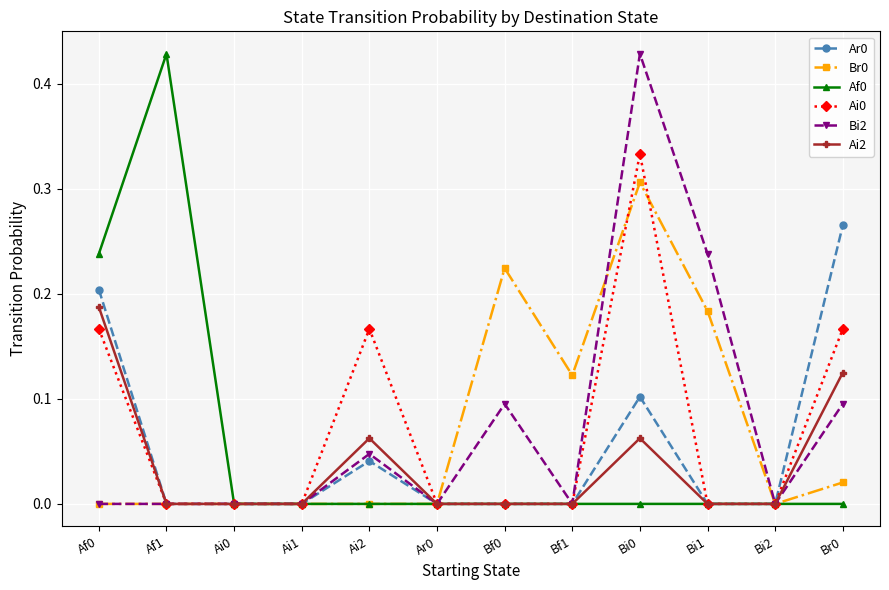

The value of Af0 at Bf0 is 0.0. True or false?

True